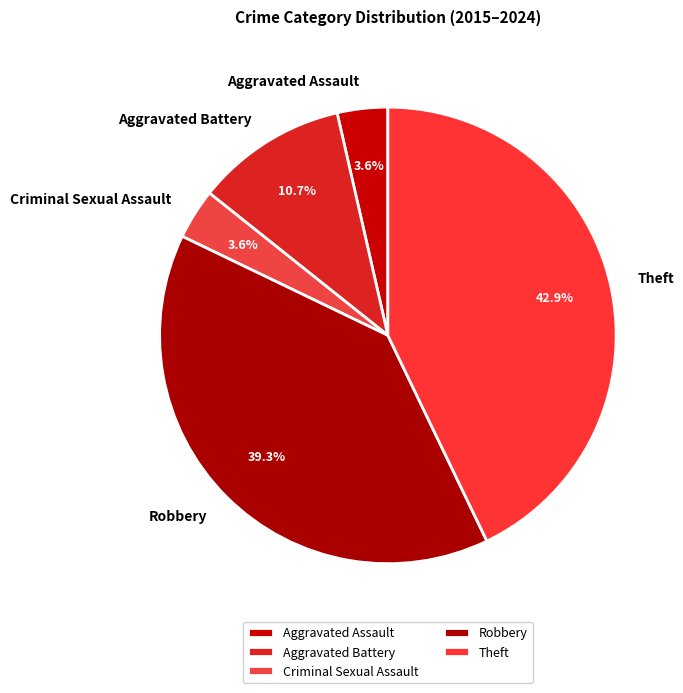

Which slice is the largest?

Theft